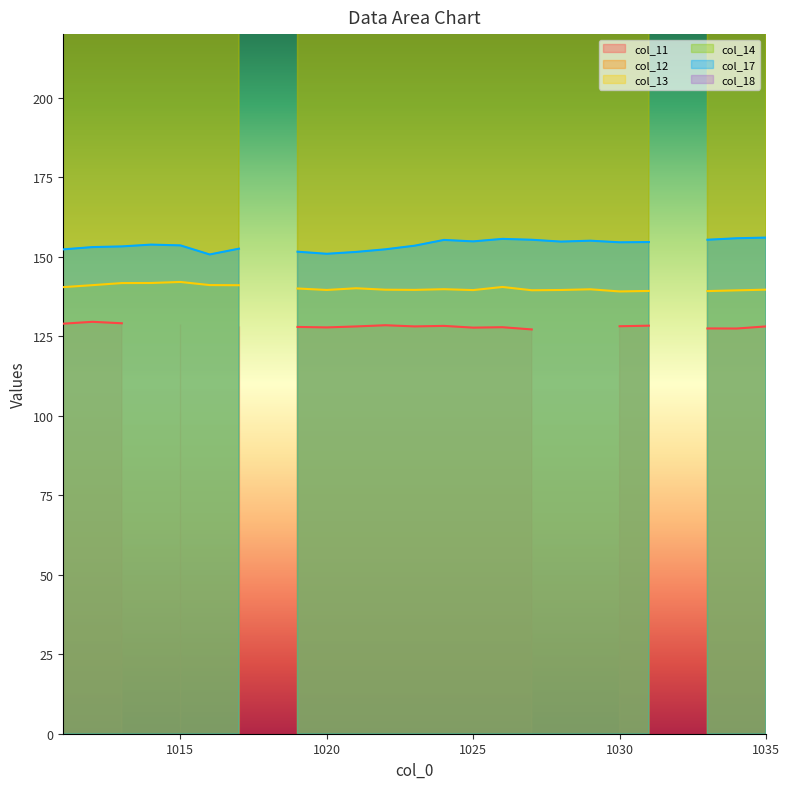

What is the sum of all col_12 values?

12684.9